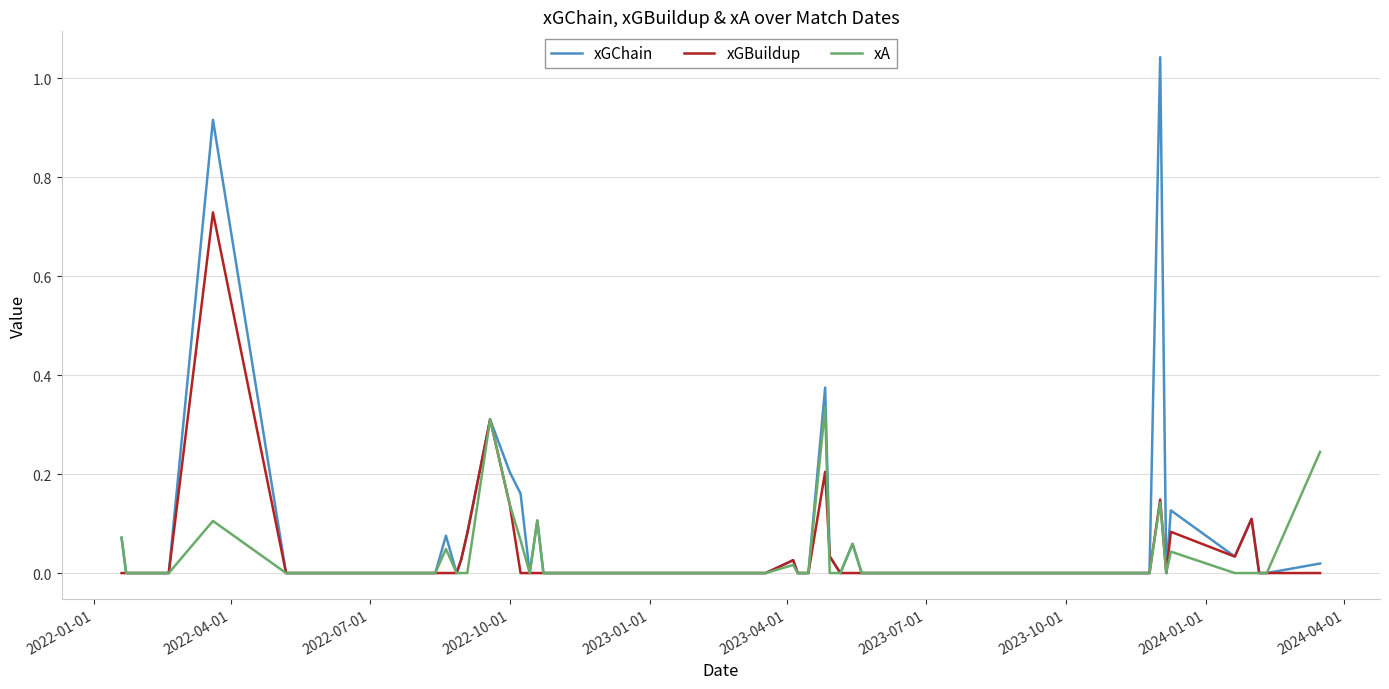

Which series has the largest total across all categories?

xGChain